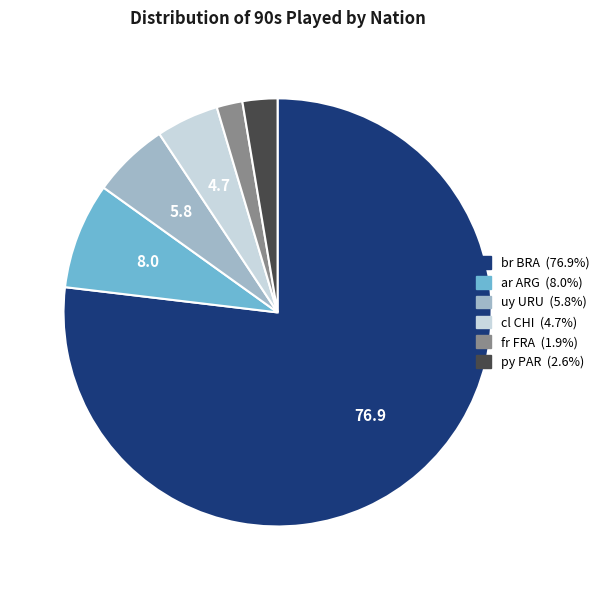

How many slices are in this pie chart?

6